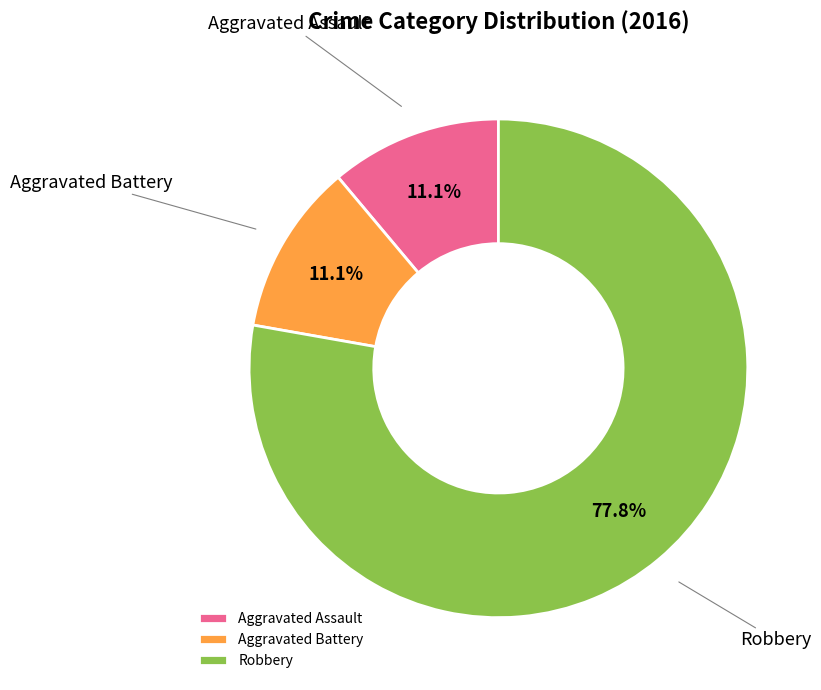

To the nearest percent, what is the average slice percentage?

33%